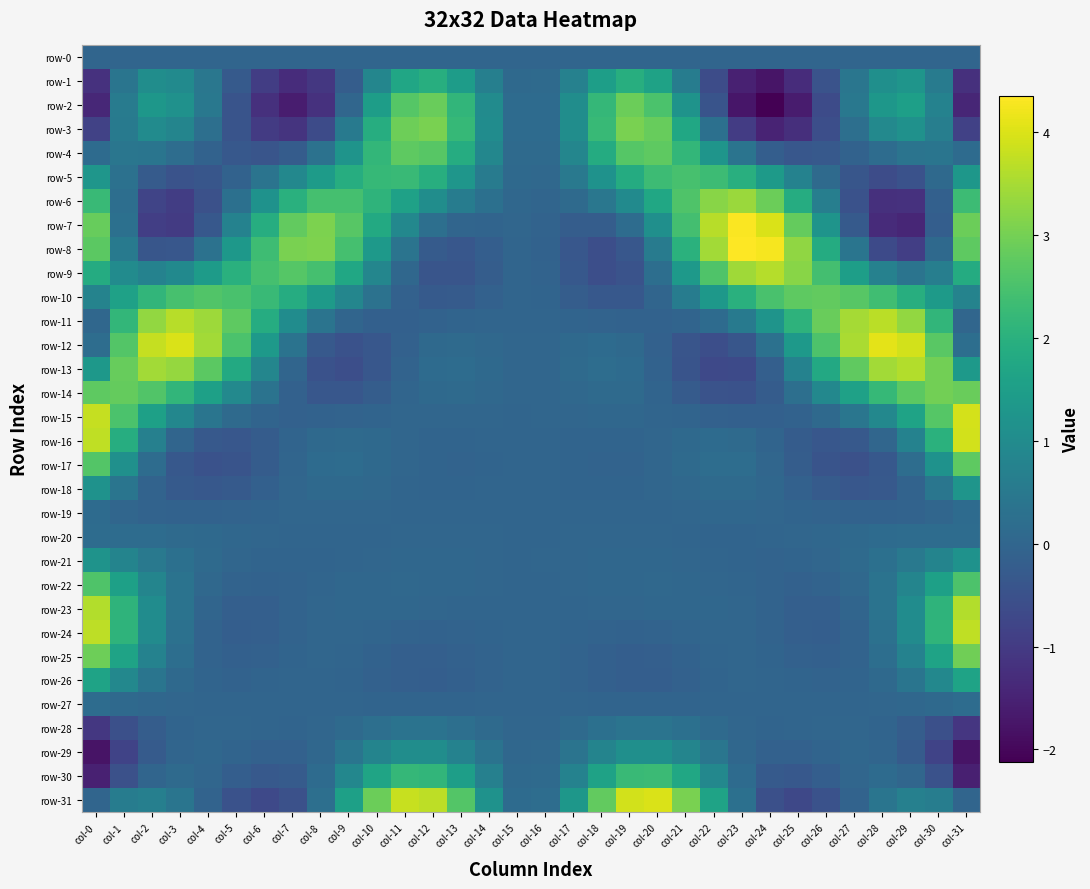

Reading left to right, transcribe all the data shown in this chart.

row-0: col-0=0.0	col-1=0.0	col-2=0.0	col-3=0.0	col-4=0.0	col-5=0.0	col-6=0.0	col-7=0.0	col-8=0.0	col-9=0.0	col-10=0.0	col-11=0.0	col-12=0.0	col-13=0.0	col-14=0.0	col-15=0.0	col-16=0.0	col-17=0.0	col-18=0.0	col-19=0.0	col-20=0.0	col-21=0.0	col-22=0.0	col-23=0.0	col-24=0.0	col-25=0.0	col-26=0.0	col-27=0.0	col-28=0.0	col-29=0.0	col-30=0.0	col-31=0.0
row-1: col-0=-1.2	col-1=0.4	col-2=1.0	col-3=1.0	col-4=0.4	col-5=-0.3	col-6=-0.9	col-7=-1.3	col-8=-1.1	col-9=-0.2	col-10=0.9	col-11=1.7	col-12=1.9	col-13=1.4	col-14=0.7	col-15=0.1	col-16=0.1	col-17=0.7	col-18=1.5	col-19=1.9	col-20=1.6	col-21=0.6	col-22=-0.6	col-23=-1.5	col-24=-1.7	col-25=-1.3	col-26=-0.5	col-27=0.4	col-28=1.1	col-29=1.2	col-30=0.6	col-31=-1.2
row-2: col-0=-1.4	col-1=0.6	col-2=1.3	col-3=1.2	col-4=0.5	col-5=-0.4	col-6=-1.2	col-7=-1.6	col-8=-1.2	col-9=0.0	col-10=1.5	col-11=2.6	col-12=2.9	col-13=2.1	col-14=1.0	col-15=0.1	col-16=0.2	col-17=1.1	col-18=2.2	col-19=2.9	col-20=2.5	col-21=1.2	col-22=-0.4	col-23=-1.7	col-24=-2.1	col-25=-1.6	col-26=-0.6	col-27=0.5	col-28=1.3	col-29=1.5	col-30=0.8	col-31=-1.4
row-3: col-0=-0.8	col-1=0.5	col-2=1.0	col-3=0.8	col-4=0.3	col-5=-0.4	col-6=-1.0	col-7=-1.2	col-8=-0.6	col-9=0.5	col-10=1.9	col-11=2.9	col-12=3.1	col-13=2.2	col-14=1.0	col-15=0.1	col-16=0.1	col-17=1.1	col-18=2.2	col-19=3.0	col-20=2.8	col-21=1.7	col-22=0.3	col-23=-1.0	col-24=-1.5	col-25=-1.2	col-26=-0.6	col-27=0.2	col-28=0.9	col-29=1.2	col-30=0.7	col-31=-0.9
row-4: col-0=0.1	col-1=0.4	col-2=0.4	col-3=0.2	col-4=-0.1	col-5=-0.3	col-6=-0.4	col-7=-0.2	col-8=0.3	col-9=1.2	col-10=2.2	col-11=2.8	col-12=2.7	col-13=1.9	col-14=0.9	col-15=0.1	col-16=0.1	col-17=0.8	col-18=1.9	col-19=2.6	col-20=2.7	col-21=2.2	col-22=1.3	col-23=0.4	col-24=-0.2	col-25=-0.4	col-26=-0.3	col-27=-0.1	col-28=0.2	col-29=0.4	col-30=0.4	col-31=0.1
row-5: col-0=1.3	col-1=0.3	col-2=-0.3	col-3=-0.5	col-4=-0.4	col-5=-0.1	col-6=0.4	col-7=0.9	col-8=1.4	col-9=1.9	col-10=2.2	col-11=2.3	col-12=1.9	col-13=1.3	col-14=0.6	col-15=0.1	col-16=0.1	col-17=0.5	col-18=1.2	col-19=1.9	col-20=2.3	col-21=2.5	col-22=2.3	col-23=2.0	col-24=1.4	col-25=0.7	col-26=0.1	col-27=-0.4	col-28=-0.6	col-29=-0.5	col-30=0.1	col-31=1.3
row-6: col-0=2.3	col-1=0.2	col-2=-0.8	col-3=-1.0	col-4=-0.5	col-5=0.3	col-6=1.2	col-7=2.0	col-8=2.4	col-9=2.4	col-10=2.1	col-11=1.6	col-12=1.1	col-13=0.6	col-14=0.3	col-15=0.0	col-16=-0.0	col-17=0.1	col-18=0.4	col-19=1.0	col-20=1.7	col-21=2.6	col-22=3.2	col-23=3.4	col-24=2.9	col-25=1.9	col-26=0.6	col-27=-0.5	col-28=-1.2	col-29=-1.2	col-30=-0.1	col-31=2.3
row-7: col-0=2.8	col-1=0.3	col-2=-0.9	col-3=-1.0	col-4=-0.3	col-5=0.7	col-6=1.9	col-7=2.8	col-8=3.1	col-9=2.7	col-10=1.8	col-11=0.9	col-12=0.2	col-13=-0.0	col-14=-0.0	col-15=0.0	col-16=-0.1	col-17=-0.2	col-18=-0.2	col-19=0.2	col-20=1.1	col-21=2.4	col-22=3.7	col-23=4.3	col-24=4.0	col-25=2.8	col-26=1.2	col-27=-0.3	col-28=-1.3	col-29=-1.4	col-30=-0.2	col-31=2.9
row-8: col-0=2.7	col-1=0.5	col-2=-0.4	col-3=-0.4	col-4=0.3	col-5=1.3	col-6=2.3	col-7=3.0	col-8=3.1	col-9=2.4	col-10=1.4	col-11=0.4	col-12=-0.3	col-13=-0.4	col-14=-0.2	col-15=-0.0	col-16=-0.1	col-17=-0.4	col-18=-0.6	col-19=-0.4	col-20=0.6	col-21=2.0	col-22=3.5	col-23=4.4	col-24=4.3	col-25=3.3	col-26=1.9	col-27=0.4	col-28=-0.7	col-29=-0.9	col-30=0.1	col-31=2.8
row-9: col-0=1.8	col-1=1.0	col-2=0.8	col-3=1.0	col-4=1.4	col-5=2.0	col-6=2.4	col-7=2.7	col-8=2.4	col-9=1.7	col-10=0.9	col-11=0.0	col-12=-0.4	col-13=-0.4	col-14=-0.2	col-15=-0.0	col-16=-0.1	col-17=-0.3	col-18=-0.6	col-19=-0.5	col-20=0.2	col-21=1.3	col-22=2.6	col-23=3.4	col-24=3.6	col-25=3.2	col-26=2.4	col-27=1.5	col-28=0.7	col-29=0.4	col-30=0.7	col-31=1.9
row-10: col-0=0.8	col-1=1.6	col-2=2.2	col-3=2.5	col-4=2.6	col-5=2.5	col-6=2.3	col-7=1.9	col-8=1.4	col-9=0.8	col-10=0.3	col-11=-0.1	col-12=-0.3	col-13=-0.3	col-14=-0.1	col-15=-0.0	col-16=-0.0	col-17=-0.2	col-18=-0.3	col-19=-0.3	col-20=-0.0	col-21=0.6	col-22=1.3	col-23=2.0	col-24=2.5	col-25=2.7	col-26=2.8	col-27=2.7	col-28=2.4	col-29=1.9	col-30=1.4	col-31=0.8
row-11: col-0=0.0	col-1=2.2	col-2=3.3	col-3=3.7	col-4=3.4	col-5=2.7	col-6=1.9	col-7=1.0	col-8=0.4	col-9=-0.0	col-10=-0.1	col-11=-0.1	col-12=-0.1	col-13=-0.0	col-14=-0.0	col-15=0.0	col-16=-0.0	col-17=-0.0	col-18=-0.1	col-19=-0.1	col-20=-0.1	col-21=-0.0	col-22=0.1	col-23=0.6	col-24=1.2	col-25=2.1	col-26=2.9	col-27=3.5	col-28=3.7	col-29=3.3	col-30=2.1	col-31=0.0
row-12: col-0=0.2	col-1=2.6	col-2=3.8	col-3=4.0	col-4=3.5	col-5=2.5	col-6=1.4	col-7=0.3	col-8=-0.3	col-9=-0.5	col-10=-0.4	col-11=-0.1	col-12=0.1	col-13=0.1	col-14=0.1	col-15=0.0	col-16=0.0	col-17=0.1	col-18=0.1	col-19=0.1	col-20=-0.1	col-21=-0.4	col-22=-0.6	col-23=-0.4	col-24=0.3	col-25=1.4	col-26=2.5	col-27=3.5	col-28=4.1	col-29=3.9	col-30=2.7	col-31=0.2
row-13: col-0=1.3	col-1=2.8	col-2=3.4	col-3=3.3	col-4=2.7	col-5=1.8	col-6=0.8	col-7=-0.0	col-8=-0.5	col-9=-0.6	col-10=-0.4	col-11=-0.1	col-12=0.1	col-13=0.2	col-14=0.1	col-15=0.0	col-16=0.0	col-17=0.1	col-18=0.2	col-19=0.1	col-20=-0.1	col-21=-0.4	col-22=-0.7	col-23=-0.7	col-24=-0.2	col-25=0.7	col-26=1.8	col-27=2.8	col-28=3.4	col-29=3.6	col-30=3.0	col-31=1.4
row-14: col-0=2.7	col-1=2.8	col-2=2.6	col-3=2.1	col-4=1.6	col-5=0.9	col-6=0.3	col-7=-0.1	col-8=-0.4	col-9=-0.4	col-10=-0.2	col-11=-0.0	col-12=0.1	col-13=0.1	col-14=0.1	col-15=0.0	col-16=0.0	col-17=0.1	col-18=0.1	col-19=0.1	col-20=-0.0	col-21=-0.3	col-22=-0.5	col-23=-0.5	col-24=-0.2	col-25=0.3	col-26=0.9	col-27=1.6	col-28=2.2	col-29=2.7	col-30=3.0	col-31=2.9
row-15: col-0=3.8	col-1=2.5	col-2=1.6	col-3=0.9	col-4=0.4	col-5=0.1	col-6=-0.0	col-7=-0.1	col-8=-0.1	col-9=-0.1	col-10=-0.0	col-11=0.0	col-12=0.0	col-13=0.0	col-14=0.0	col-15=0.0	col-16=0.0	col-17=0.0	col-18=0.0	col-19=0.0	col-20=0.0	col-21=-0.0	col-22=-0.1	col-23=-0.1	col-24=-0.1	col-25=-0.1	col-26=0.1	col-27=0.4	col-28=0.9	col-29=1.6	col-30=2.6	col-31=3.9
row-16: col-0=3.7	col-1=1.9	col-2=0.7	col-3=0.0	col-4=-0.3	col-5=-0.4	col-6=-0.2	col-7=-0.0	col-8=0.1	col-9=0.1	col-10=0.1	col-11=0.0	col-12=-0.0	col-13=-0.0	col-14=-0.0	col-15=-0.0	col-16=-0.0	col-17=-0.0	col-18=-0.0	col-19=-0.0	col-20=0.0	col-21=0.1	col-22=0.1	col-23=0.1	col-24=-0.0	col-25=-0.2	col-26=-0.4	col-27=-0.3	col-28=0.0	col-29=0.7	col-30=2.0	col-31=3.9
row-17: col-0=2.6	col-1=1.1	col-2=0.2	col-3=-0.3	col-4=-0.5	col-5=-0.4	col-6=-0.2	col-7=-0.0	col-8=0.1	col-9=0.2	col-10=0.1	col-11=0.0	col-12=-0.0	col-13=-0.1	col-14=-0.0	col-15=-0.0	col-16=-0.0	col-17=-0.0	col-18=-0.1	col-19=-0.1	col-20=0.0	col-21=0.1	col-22=0.2	col-23=0.2	col-24=0.0	col-25=-0.2	col-26=-0.4	col-27=-0.5	col-28=-0.3	col-29=0.2	col-30=1.2	col-31=2.8
row-18: col-0=1.2	col-1=0.4	col-2=-0.1	col-3=-0.3	col-4=-0.3	col-5=-0.3	col-6=-0.1	col-7=0.0	col-8=0.1	col-9=0.1	col-10=0.1	col-11=-0.0	col-12=-0.0	col-13=-0.0	col-14=-0.0	col-15=-0.0	col-16=-0.0	col-17=-0.0	col-18=-0.0	col-19=-0.0	col-20=0.0	col-21=0.1	col-22=0.1	col-23=0.1	col-24=0.0	col-25=-0.1	col-26=-0.3	col-27=-0.4	col-28=-0.3	col-29=-0.1	col-30=0.4	col-31=1.3
row-19: col-0=0.1	col-1=0.0	col-2=-0.1	col-3=-0.1	col-4=-0.1	col-5=-0.1	col-6=-0.0	col-7=0.0	col-8=0.0	col-9=0.0	col-10=0.0	col-11=-0.0	col-12=-0.0	col-13=-0.0	col-14=-0.0	col-15=-0.0	col-16=-0.0	col-17=-0.0	col-18=-0.0	col-19=-0.0	col-20=-0.0	col-21=0.0	col-22=0.0	col-23=0.0	col-24=0.0	col-25=-0.0	col-26=-0.1	col-27=-0.1	col-28=-0.1	col-29=-0.1	col-30=0.0	col-31=0.2
row-20: col-0=0.2	col-1=0.2	col-2=0.2	col-3=0.1	col-4=0.1	col-5=0.0	col-6=0.0	col-7=-0.0	col-8=-0.0	col-9=-0.0	col-10=-0.0	col-11=0.0	col-12=0.0	col-13=0.0	col-14=0.0	col-15=0.0	col-16=0.0	col-17=0.0	col-18=0.0	col-19=0.0	col-20=0.0	col-21=-0.0	col-22=-0.0	col-23=-0.0	col-24=-0.0	col-25=0.0	col-26=0.0	col-27=0.1	col-28=0.1	col-29=0.2	col-30=0.2	col-31=0.2
row-21: col-0=1.2	col-1=0.8	col-2=0.5	col-3=0.3	col-4=0.1	col-5=0.0	col-6=-0.0	col-7=-0.0	col-8=-0.0	col-9=-0.0	col-10=0.0	col-11=0.0	col-12=0.0	col-13=0.0	col-14=0.0	col-15=0.0	col-16=0.0	col-17=0.0	col-18=0.0	col-19=0.1	col-20=0.0	col-21=0.0	col-22=-0.0	col-23=-0.0	col-24=-0.0	col-25=-0.0	col-26=0.0	col-27=0.1	col-28=0.3	col-29=0.5	col-30=0.8	col-31=1.2
row-22: col-0=2.6	col-1=1.6	col-2=0.8	col-3=0.3	col-4=0.1	col-5=-0.1	col-6=-0.1	col-7=-0.1	col-8=-0.0	col-9=0.0	col-10=0.1	col-11=0.1	col-12=0.0	col-13=0.0	col-14=0.0	col-15=0.0	col-16=0.0	col-17=0.0	col-18=0.0	col-19=0.1	col-20=0.1	col-21=0.0	col-22=0.0	col-23=-0.0	col-24=-0.1	col-25=-0.1	col-26=-0.1	col-27=0.1	col-28=0.3	col-29=0.8	col-30=1.6	col-31=2.6
row-23: col-0=3.6	col-1=2.1	col-2=1.0	col-3=0.4	col-4=-0.0	col-5=-0.2	col-6=-0.2	col-7=-0.1	col-8=0.0	col-9=0.0	col-10=0.0	col-11=0.0	col-12=0.0	col-13=0.0	col-14=-0.0	col-15=-0.0	col-16=-0.0	col-17=0.0	col-18=0.0	col-19=0.0	col-20=0.0	col-21=0.0	col-22=0.0	col-23=0.0	col-24=-0.1	col-25=-0.2	col-26=-0.2	col-27=-0.0	col-28=0.4	col-29=1.0	col-30=2.1	col-31=3.6
row-24: col-0=3.7	col-1=2.1	col-2=1.0	col-3=0.3	col-4=-0.1	col-5=-0.2	col-6=-0.2	col-7=-0.1	col-8=0.0	col-9=0.0	col-10=-0.0	col-11=-0.1	col-12=-0.1	col-13=-0.1	col-14=-0.0	col-15=-0.0	col-16=-0.0	col-17=-0.0	col-18=-0.1	col-19=-0.1	col-20=-0.1	col-21=-0.0	col-22=0.0	col-23=0.0	col-24=-0.1	col-25=-0.2	col-26=-0.2	col-27=-0.1	col-28=0.3	col-29=1.0	col-30=2.1	col-31=3.7
row-25: col-0=2.9	col-1=1.6	col-2=0.7	col-3=0.2	col-4=-0.1	col-5=-0.1	col-6=-0.1	col-7=-0.0	col-8=0.0	col-9=-0.0	col-10=-0.1	col-11=-0.2	col-12=-0.2	col-13=-0.1	col-14=-0.1	col-15=-0.0	col-16=-0.0	col-17=-0.1	col-18=-0.1	col-19=-0.2	col-20=-0.2	col-21=-0.1	col-22=-0.0	col-23=0.0	col-24=-0.0	col-25=-0.1	col-26=-0.1	col-27=-0.1	col-28=0.2	col-29=0.7	col-30=1.6	col-31=2.9
row-26: col-0=1.6	col-1=0.9	col-2=0.4	col-3=0.1	col-4=-0.0	col-5=-0.1	col-6=-0.0	col-7=-0.0	col-8=0.0	col-9=-0.0	col-10=-0.1	col-11=-0.2	col-12=-0.2	col-13=-0.1	col-14=-0.1	col-15=-0.0	col-16=-0.0	col-17=-0.1	col-18=-0.1	col-19=-0.2	col-20=-0.2	col-21=-0.1	col-22=-0.0	col-23=0.0	col-24=-0.0	col-25=-0.0	col-26=-0.1	col-27=-0.0	col-28=0.1	col-29=0.4	col-30=0.9	col-31=1.6
row-27: col-0=0.2	col-1=0.1	col-2=0.0	col-3=0.0	col-4=-0.0	col-5=-0.0	col-6=-0.0	col-7=0.0	col-8=-0.0	col-9=-0.0	col-10=-0.0	col-11=-0.0	col-12=-0.0	col-13=-0.0	col-14=-0.0	col-15=-0.0	col-16=-0.0	col-17=-0.0	col-18=-0.0	col-19=-0.0	col-20=-0.0	col-21=-0.0	col-22=-0.0	col-23=-0.0	col-24=0.0	col-25=-0.0	col-26=-0.0	col-27=-0.0	col-28=0.0	col-29=0.0	col-30=0.1	col-31=0.2
row-28: col-0=-1.1	col-1=-0.5	col-2=-0.2	col-3=-0.0	col-4=0.0	col-5=0.0	col-6=-0.0	col-7=-0.0	col-8=0.0	col-9=0.1	col-10=0.3	col-11=0.3	col-12=0.3	col-13=0.2	col-14=0.1	col-15=0.0	col-16=0.0	col-17=0.1	col-18=0.3	col-19=0.4	col-20=0.4	col-21=0.3	col-22=0.1	col-23=0.0	col-24=-0.0	col-25=-0.0	col-26=0.0	col-27=0.0	col-28=-0.0	col-29=-0.2	col-30=-0.5	col-31=-1.1
row-29: col-0=-1.8	col-1=-0.8	col-2=-0.3	col-3=-0.0	col-4=0.0	col-5=-0.0	col-6=-0.1	col-7=-0.1	col-8=0.1	col-9=0.4	col-10=0.8	col-11=1.1	col-12=1.0	col-13=0.7	col-14=0.3	col-15=0.0	col-16=0.1	col-17=0.4	col-18=0.8	col-19=1.1	col-20=1.1	col-21=0.8	col-22=0.4	col-23=0.1	col-24=-0.1	col-25=-0.1	col-26=-0.0	col-27=0.0	col-28=-0.0	col-29=-0.3	col-30=-0.8	col-31=-1.8
row-30: col-0=-1.5	col-1=-0.5	col-2=-0.0	col-3=0.1	col-4=0.0	col-5=-0.2	col-6=-0.3	col-7=-0.3	col-8=0.1	col-9=0.9	col-10=1.7	col-11=2.2	col-12=2.1	col-13=1.5	col-14=0.7	col-15=0.1	col-16=0.1	col-17=0.8	col-18=1.6	col-19=2.3	col-20=2.3	col-21=1.7	col-22=0.9	col-23=0.1	col-24=-0.3	col-25=-0.3	col-26=-0.2	col-27=0.0	col-28=0.1	col-29=0.0	col-30=-0.5	col-31=-1.5
row-31: col-0=0.0	col-1=0.6	col-2=0.7	col-3=0.4	col-4=-0.1	col-5=-0.5	col-6=-0.7	col-7=-0.5	col-8=0.3	col-9=1.6	col-10=2.9	col-11=3.8	col-12=3.7	col-13=2.6	col-14=1.2	col-15=0.1	col-16=0.2	col-17=1.3	col-18=2.8	col-19=3.9	col-20=4.0	col-21=3.0	col-22=1.6	col-23=0.3	col-24=-0.5	col-25=-0.7	col-26=-0.5	col-27=-0.1	col-28=0.4	col-29=0.7	col-30=0.6	col-31=0.0